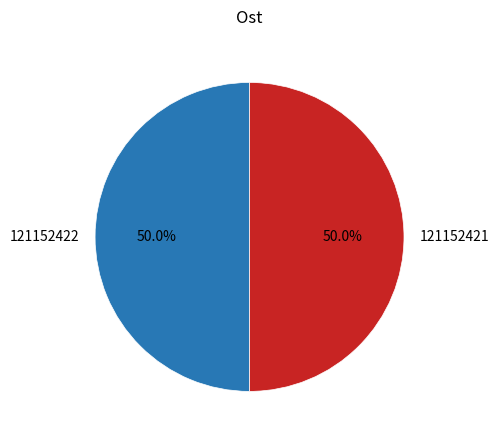

How many slices are in this pie chart?

2